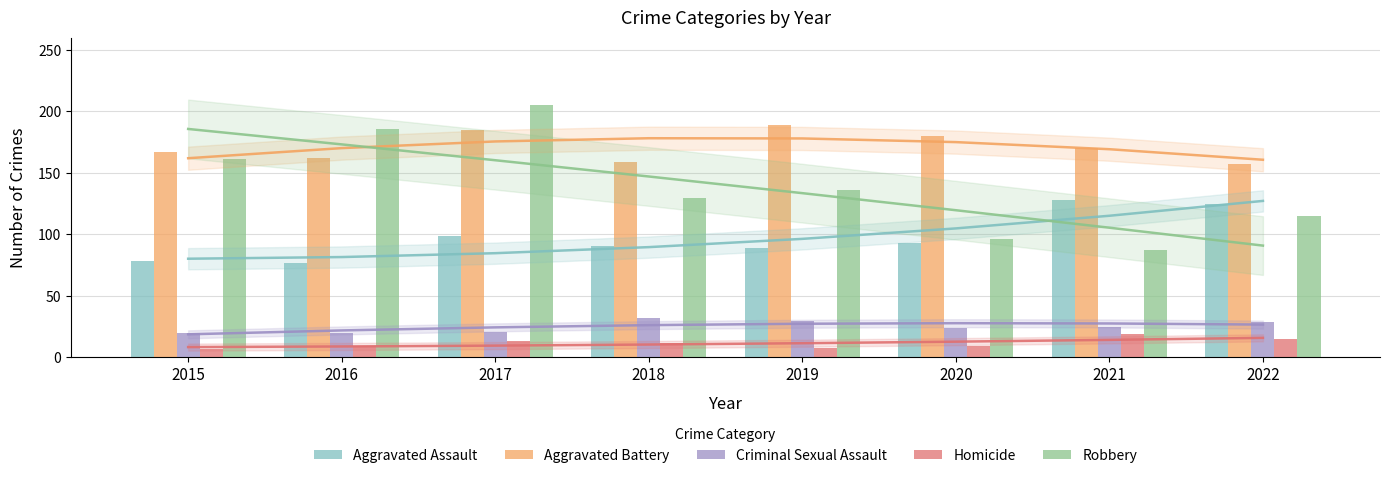

At which category is the sum across all series the highest?

2017